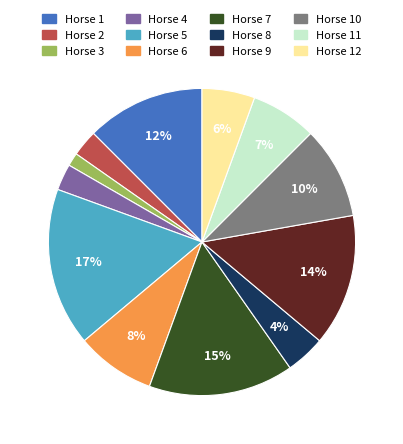

Which category has the biggest portion of the pie?

Horse 5